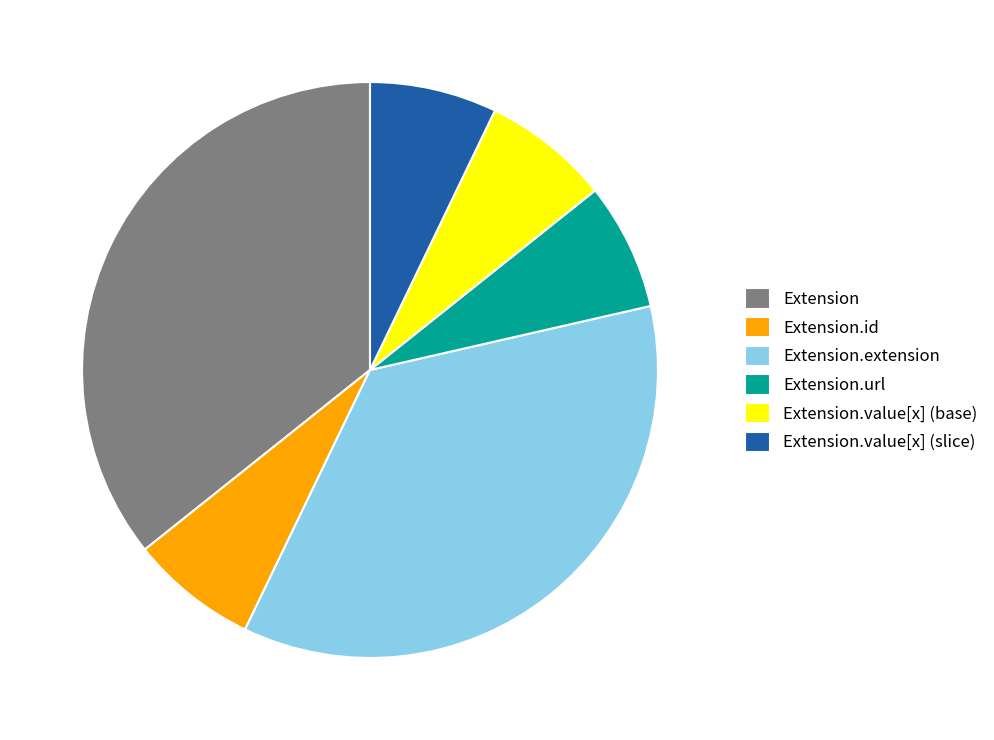

Is there any slice that represents more than half of the pie?

No